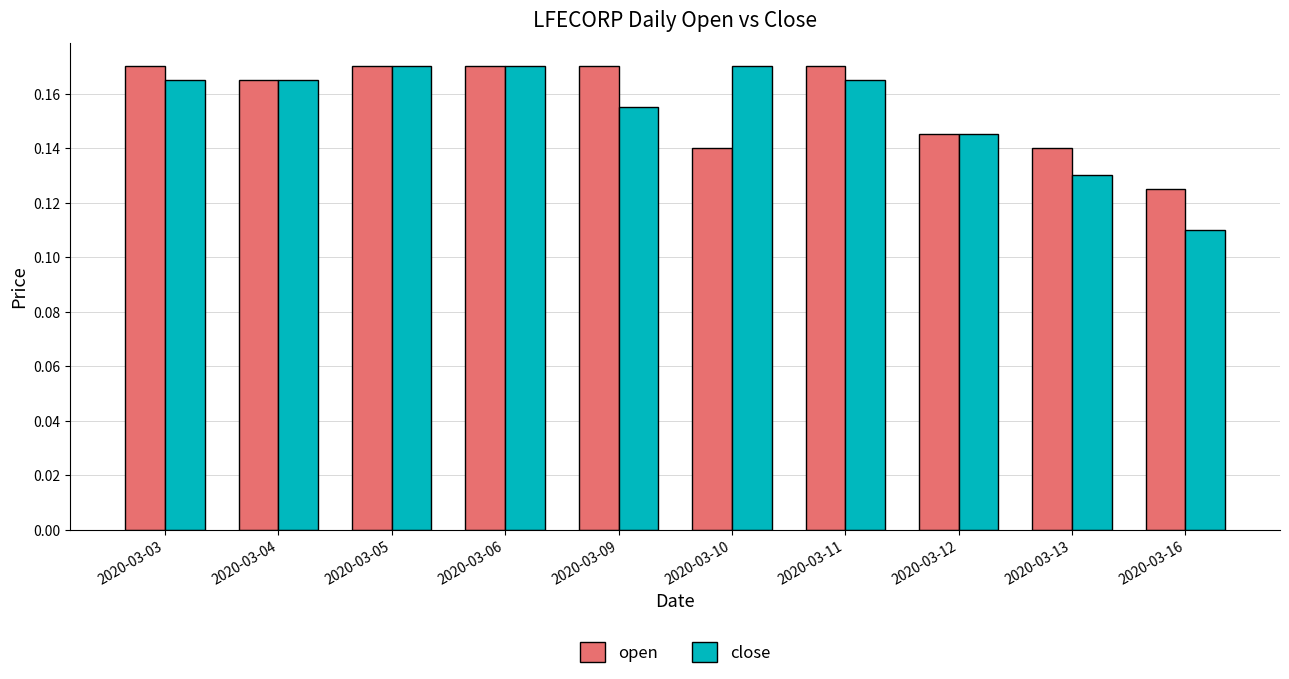

Which category has the lowest value across all series?

2020-03-16